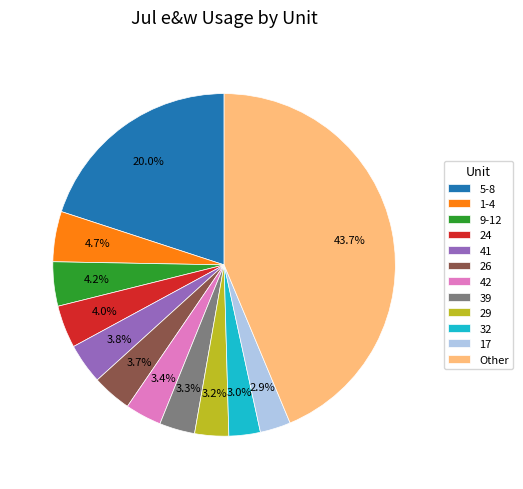

Which slice is the largest?

Other